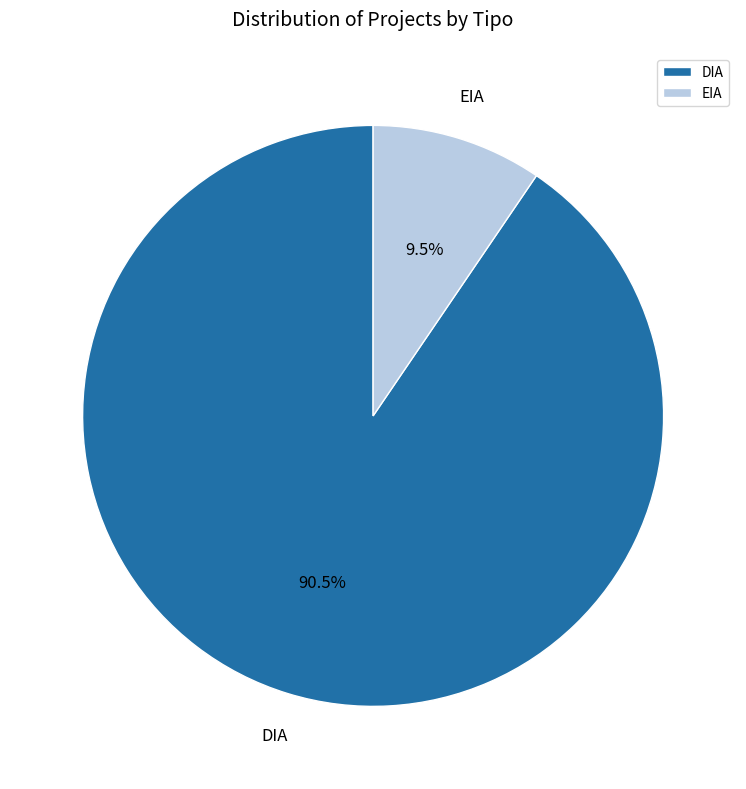

Is the sum of EIA and DIA greater than half?

Yes